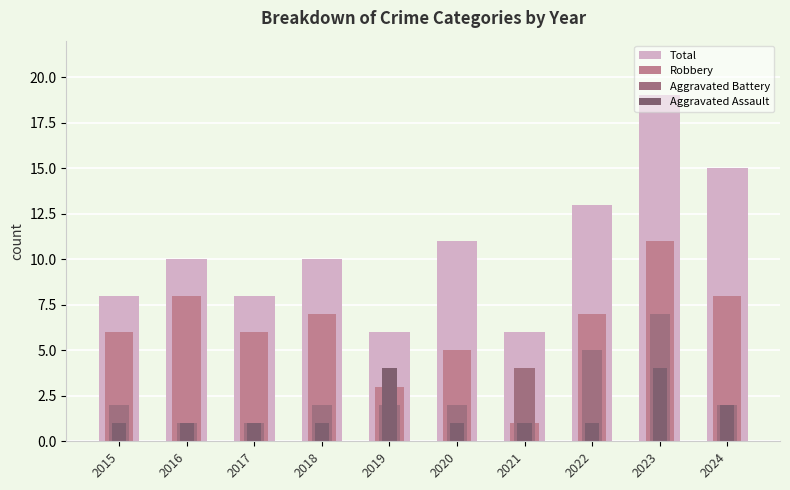

How many bars are there in total?

40